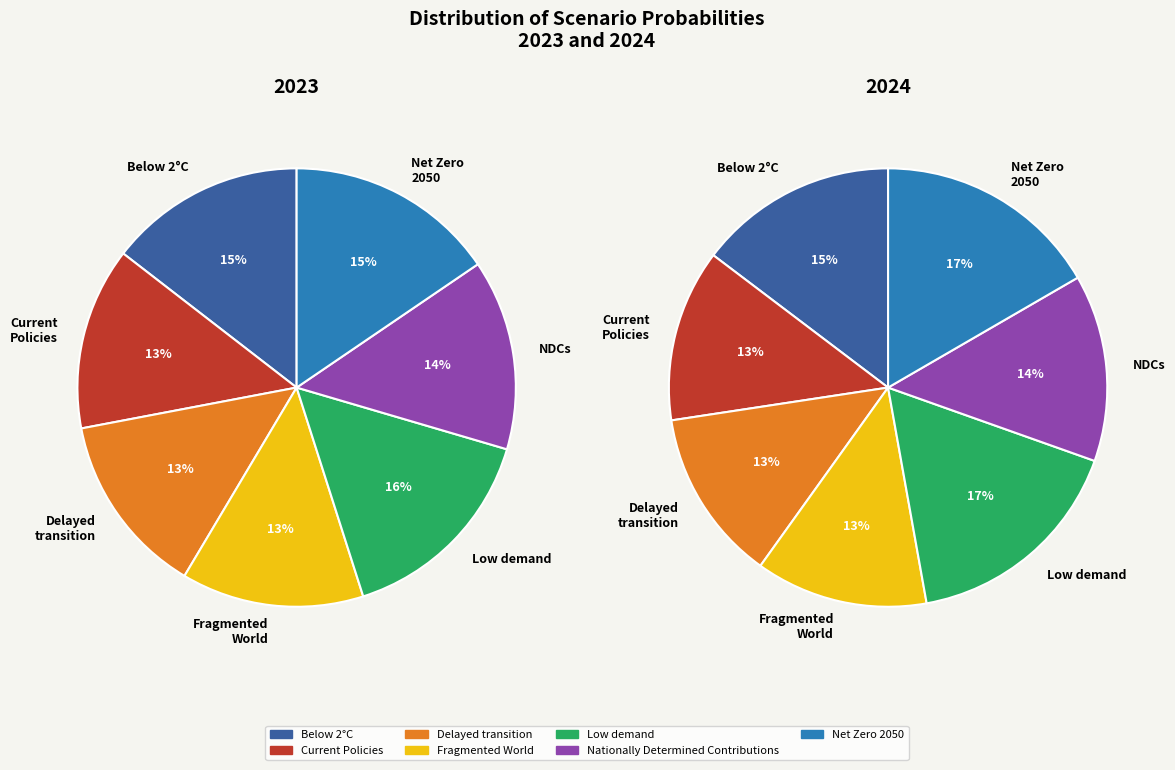

To the nearest percent, what is the difference between the values_2023 and 4 slice percentages?

2%